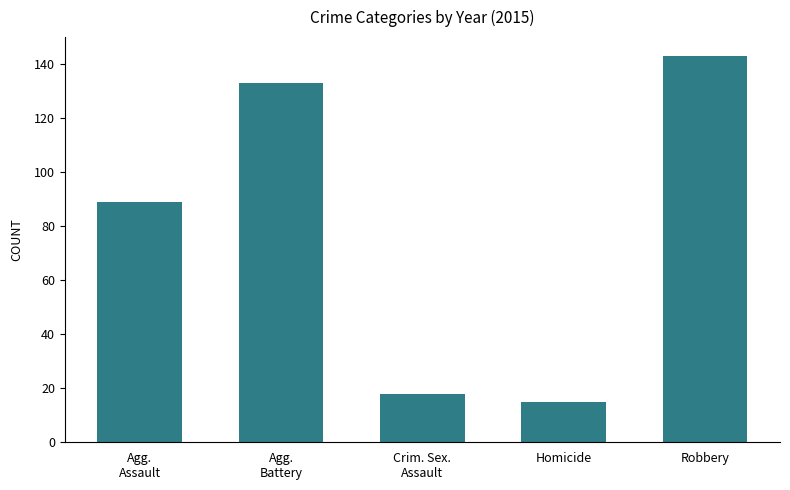

True or false: the data shows 143 at Robbery.

True